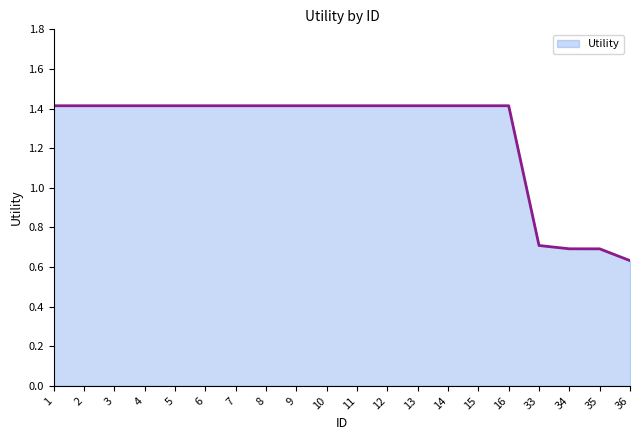

What is the maximum value shown in the chart?

1.4